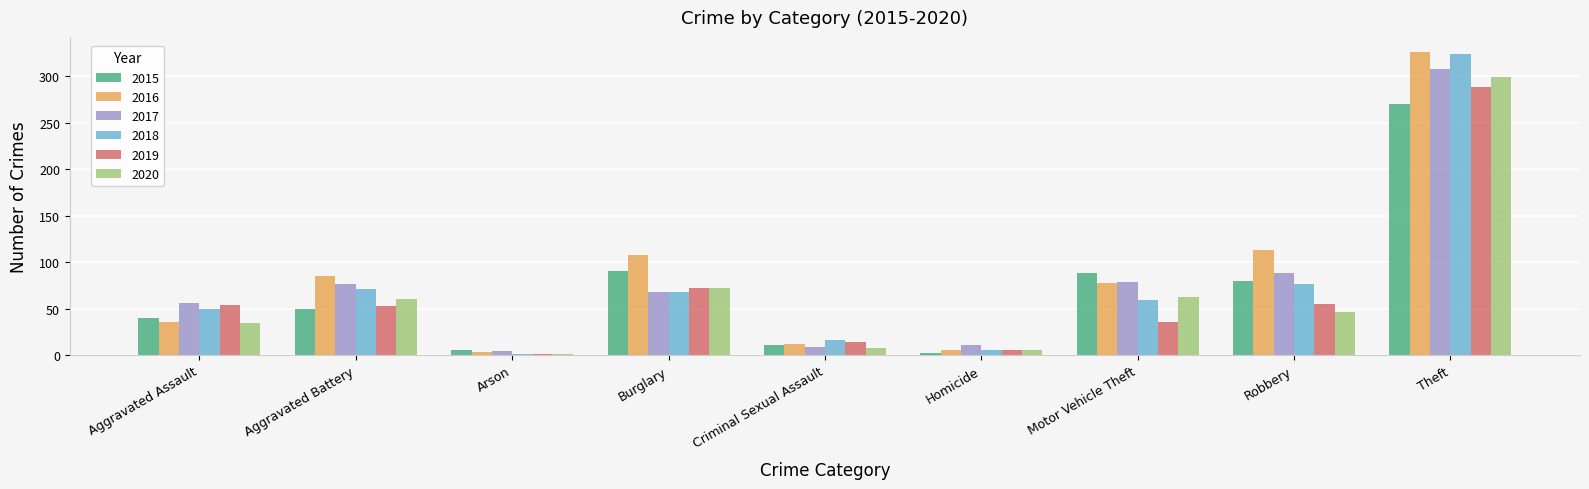

At which category does the chart reach its peak across all series?

Theft